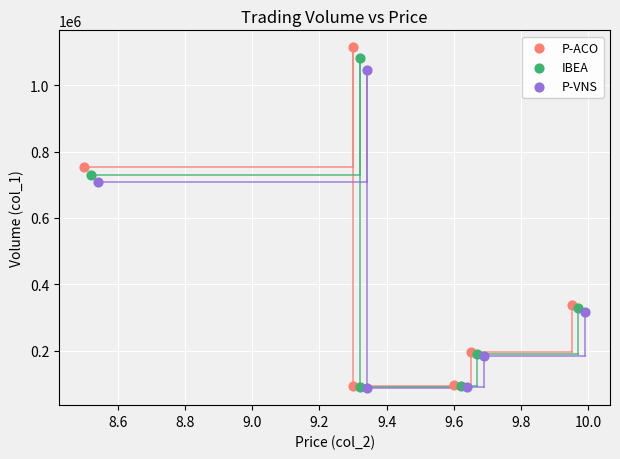

Which series has the widest spread of Y values?

P-ACO